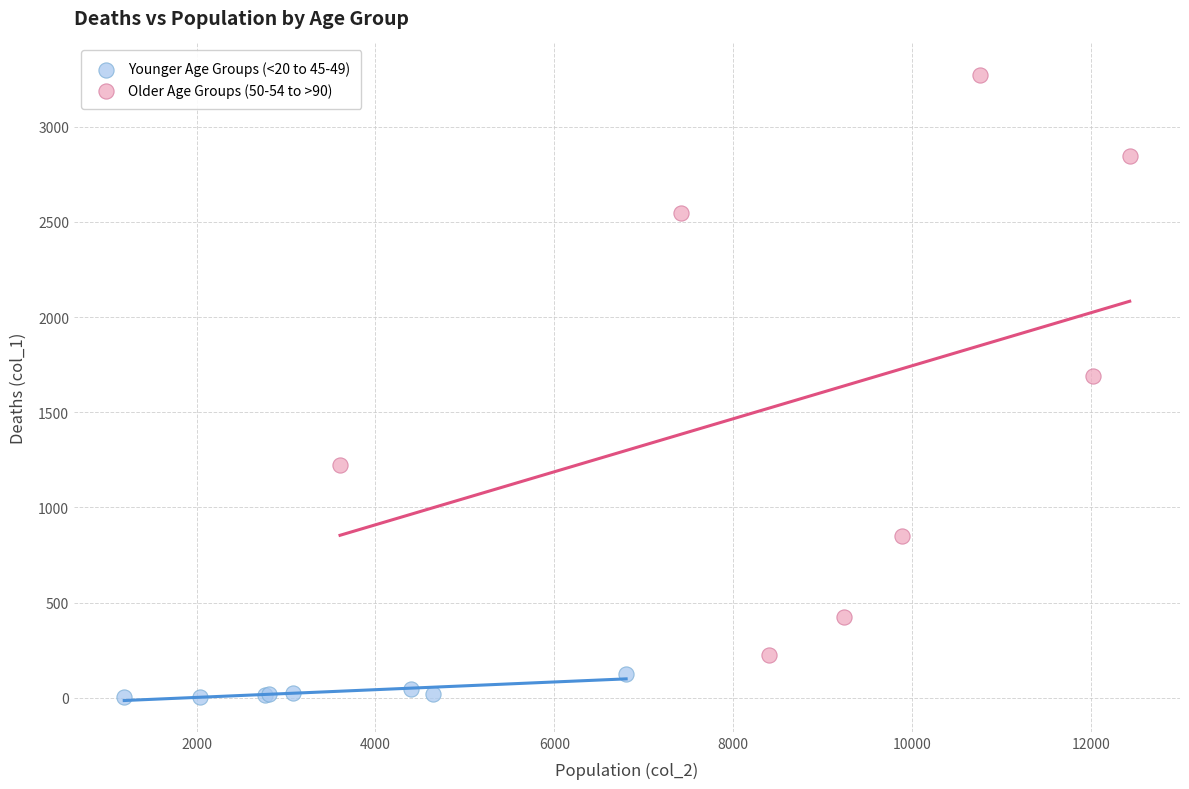

Which series reaches the maximum Y coordinate?

Older Age Groups (50-54 to >90)